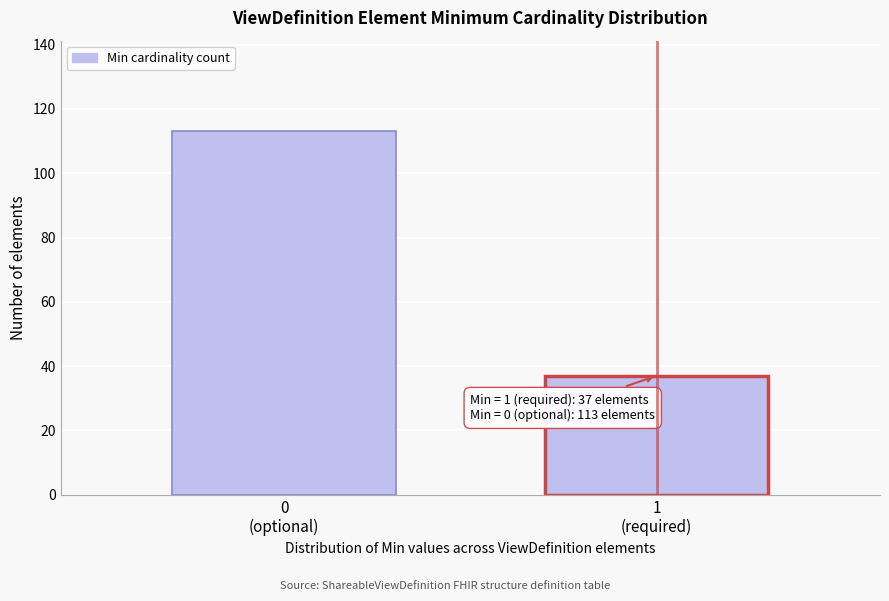

Reading right to left, extract all data points from this chart.

37	113